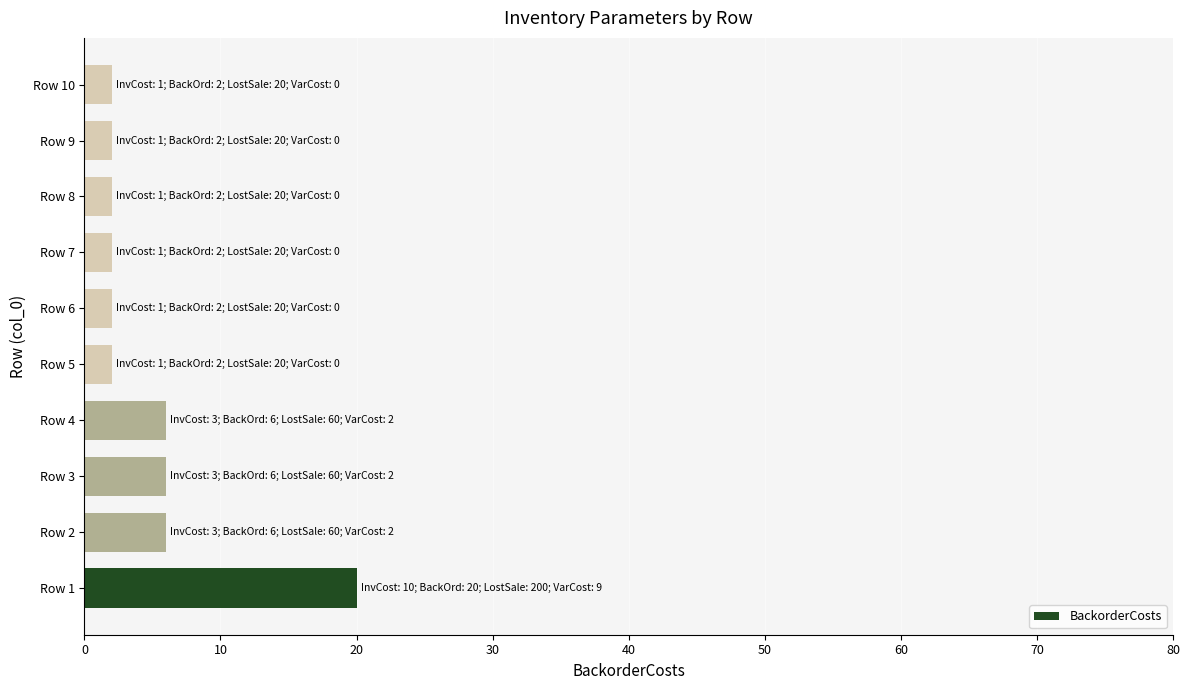

Between Row 5 and Row 1, which is larger?

Row 1